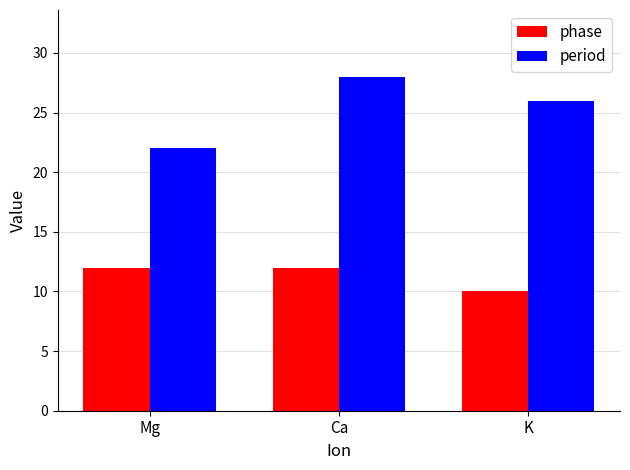

Which category has the highest value across all series?

Ca